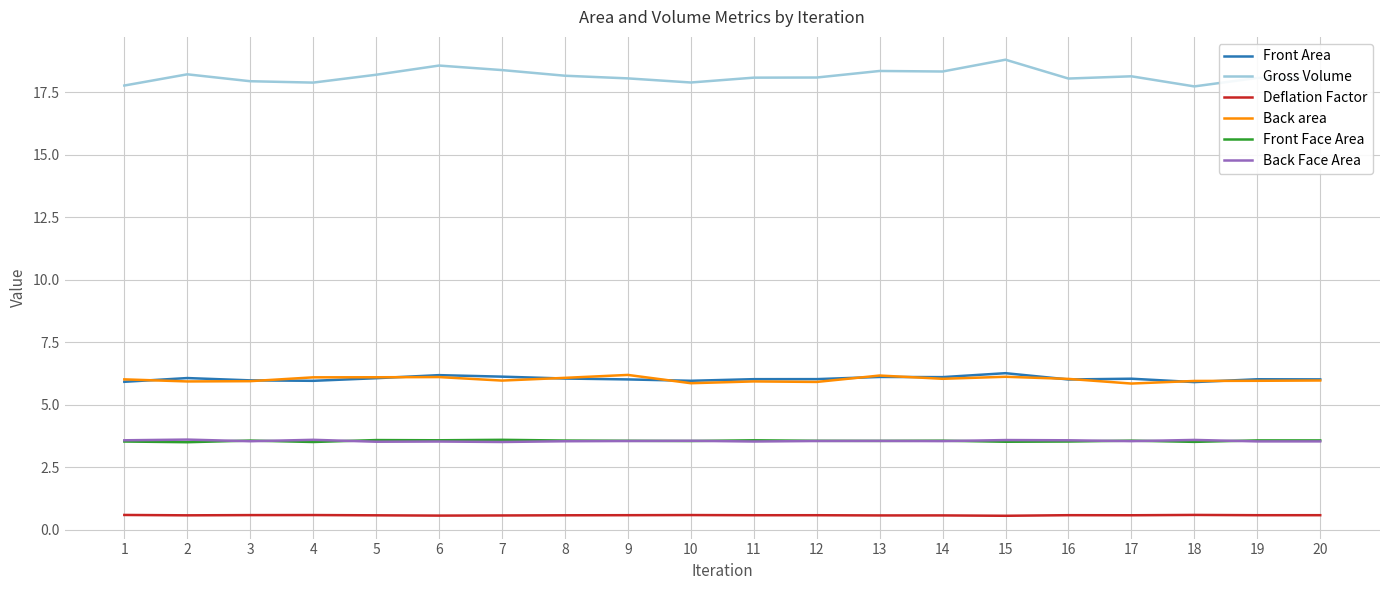

Is it true that Back Face Area equals 4.6 at 20?

False